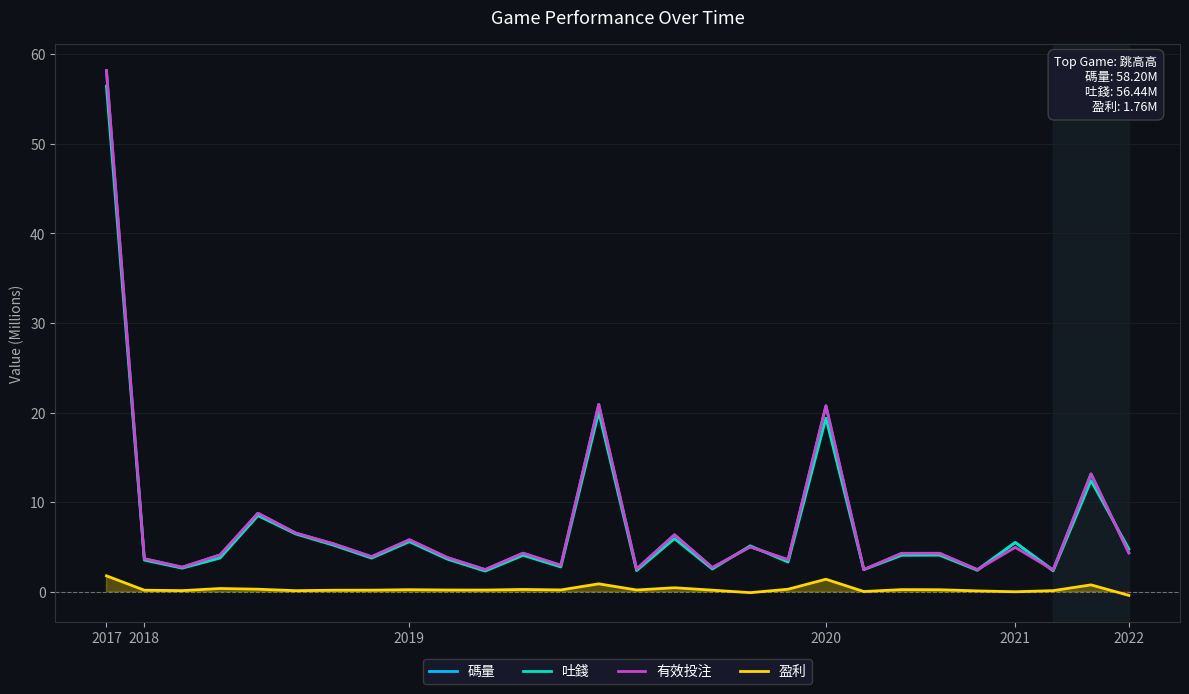

Which series changed the most between 7 and 27?

吐錢